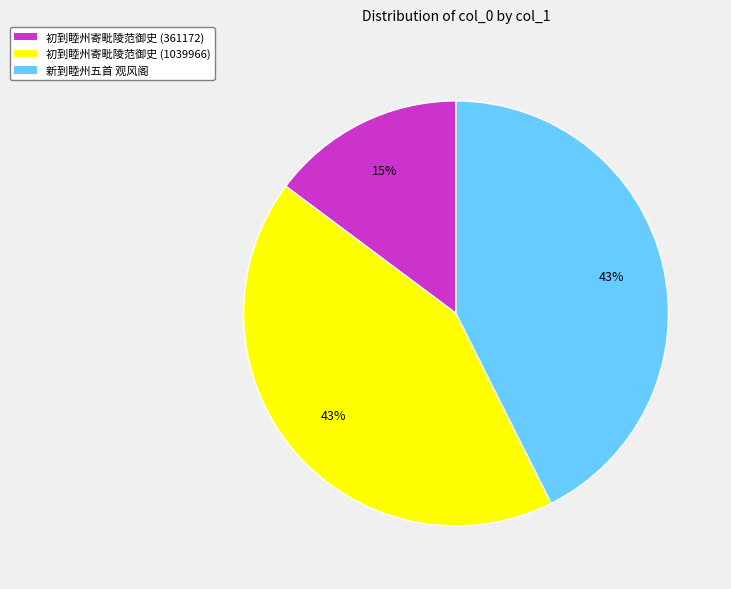

Between 初到睦州寄毗陵范御史 (1039966) and 初到睦州寄毗陵范御史 (361172), which is larger?

初到睦州寄毗陵范御史 (1039966)